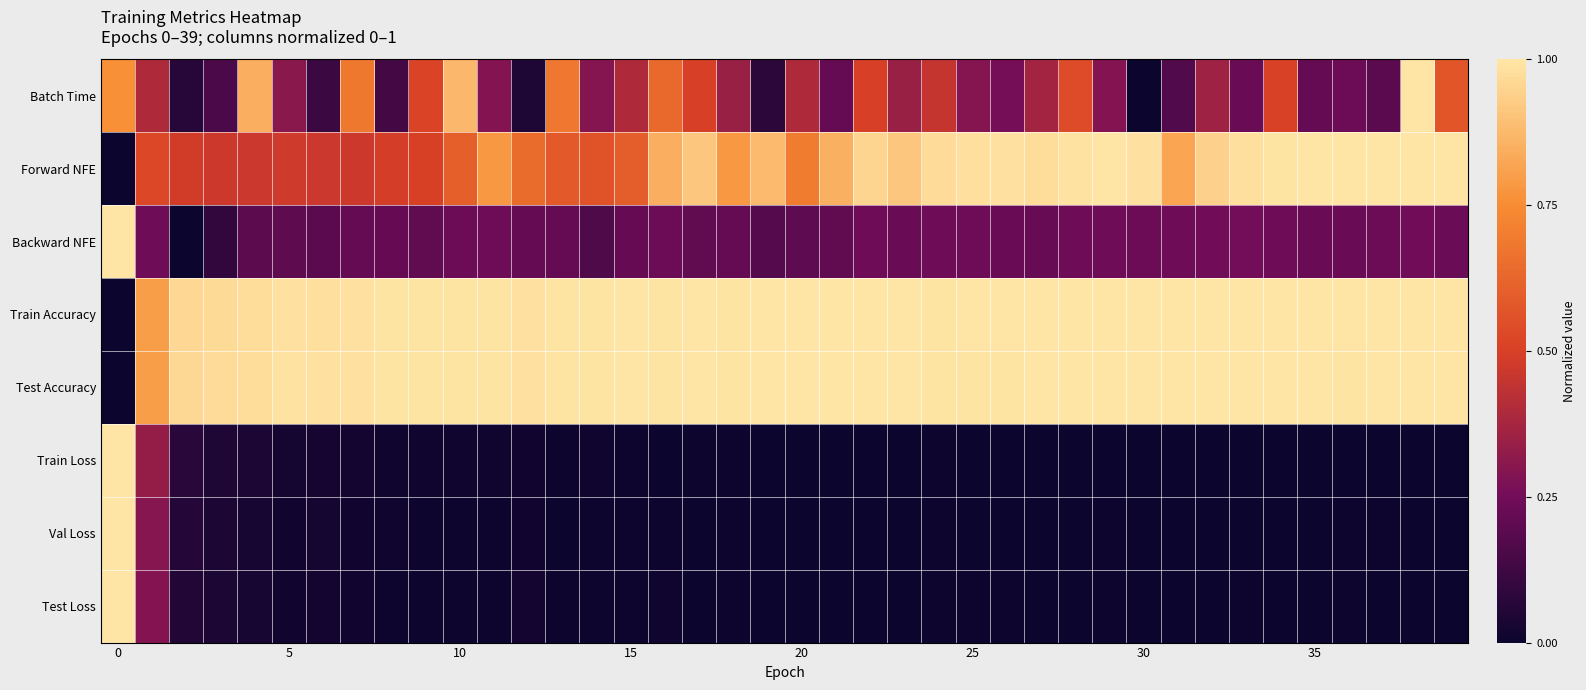

Rank the series by their maximum value, from lowest to highest.

Batch Time, Forward NFE, Backward NFE, Train Accuracy, Test Accuracy, Train Loss, Val Loss, Test Loss